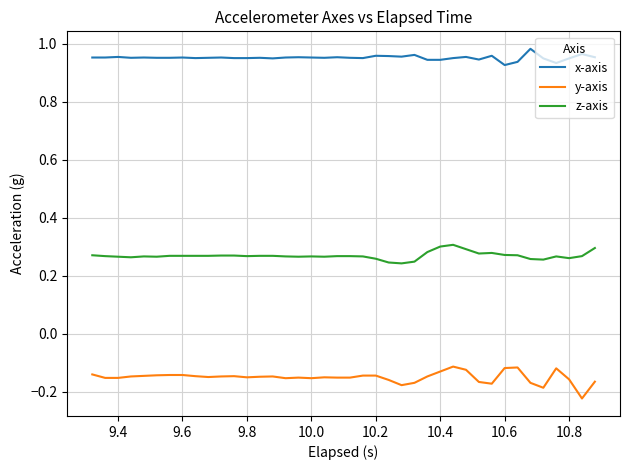

True or false: z-axis and y-axis cross at least once.

False